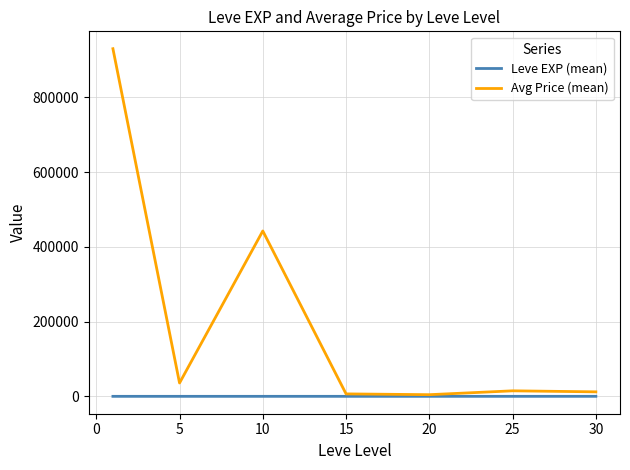

Which series has the largest total across all categories?

Avg Price (mean)